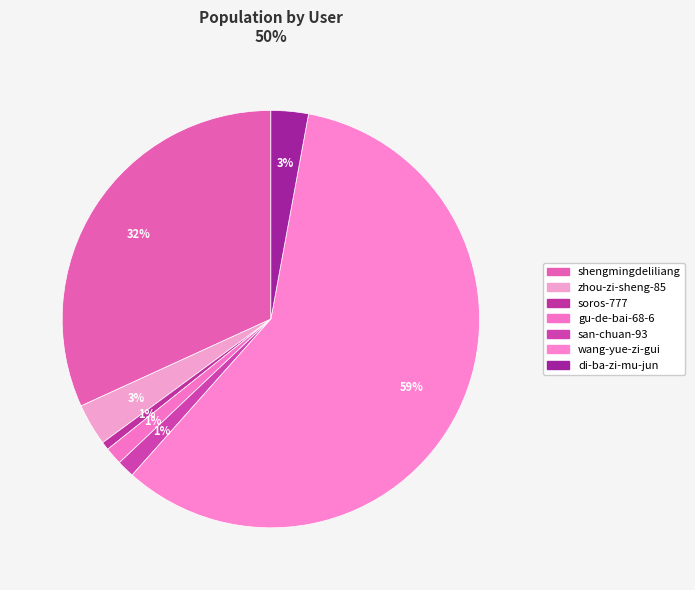

Rank the categories by value from lowest to highest.

soros-777, gu-de-bai-68-6, san-chuan-93, di-ba-zi-mu-jun, zhou-zi-sheng-85, shengmingdeliliang, wang-yue-zi-gui